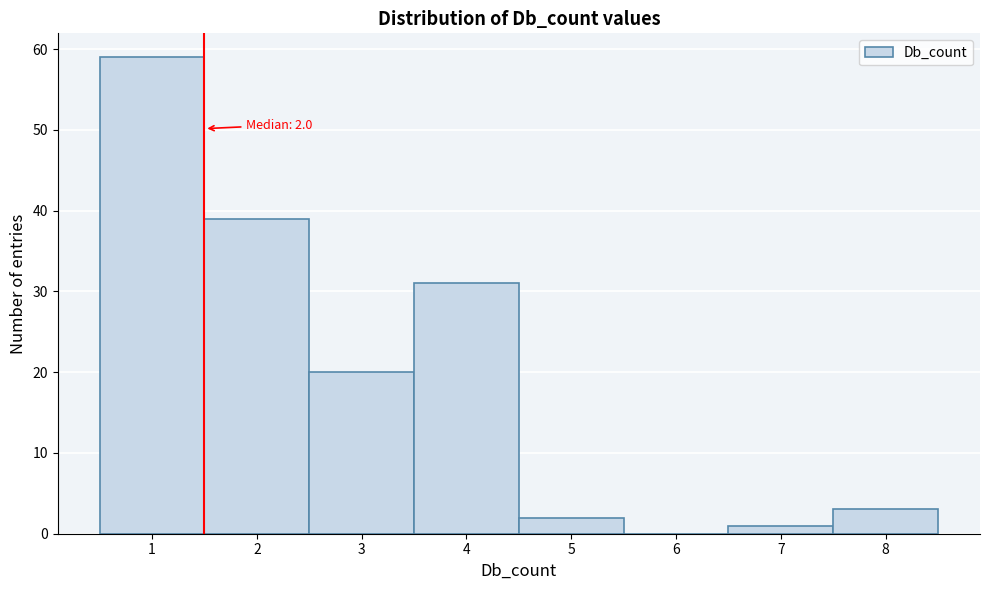

Reading left to right, transcribe all the data shown in this chart.

1=59	2=39	3=20	4=31	5=2	6=0	7=1	8=3